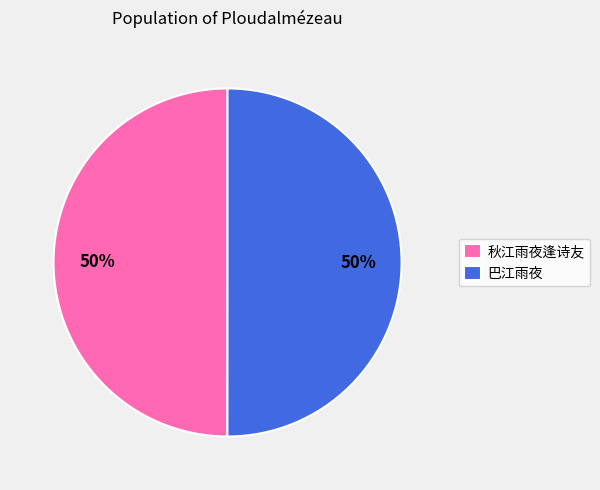

Do 秋江雨夜逢诗友 and 巴江雨夜 together represent more than half of the pie?

Yes